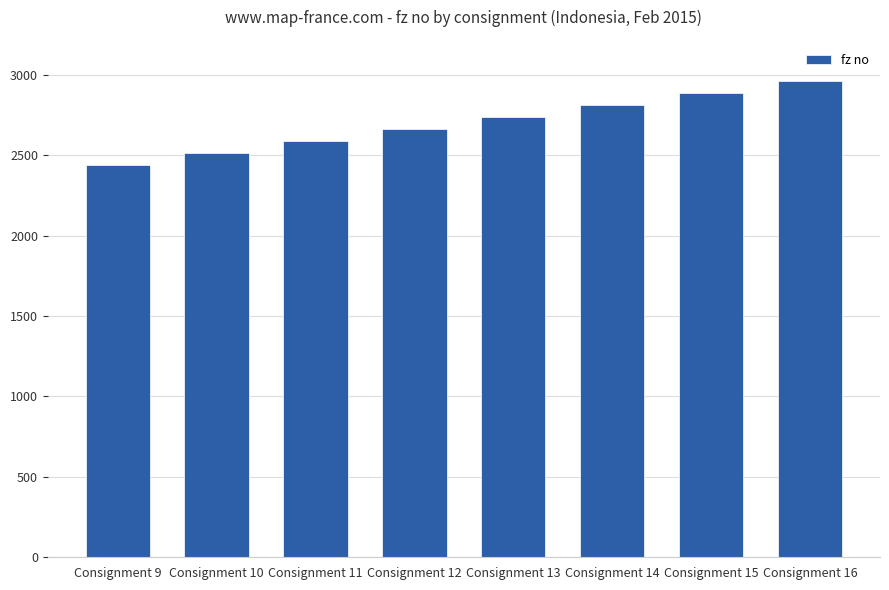

Where is the data nearest to the value 2701?

Consignment 12